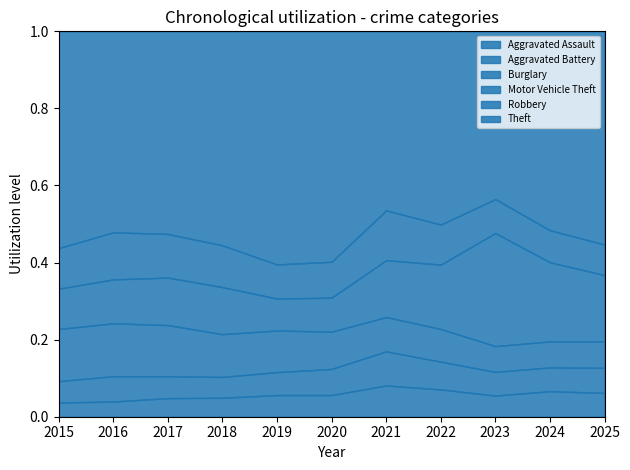

Is it true that Aggravated Battery equals 430 at 2017?

True